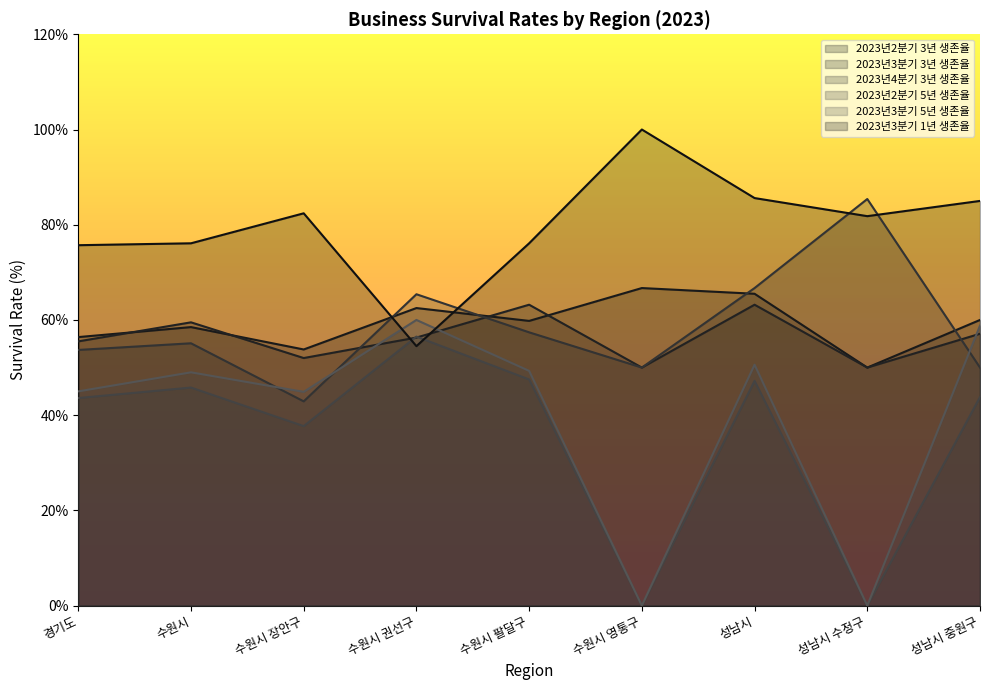

What is the difference between the maximum and minimum values in the 2023년4분기 3년 생존율 series?

42.5